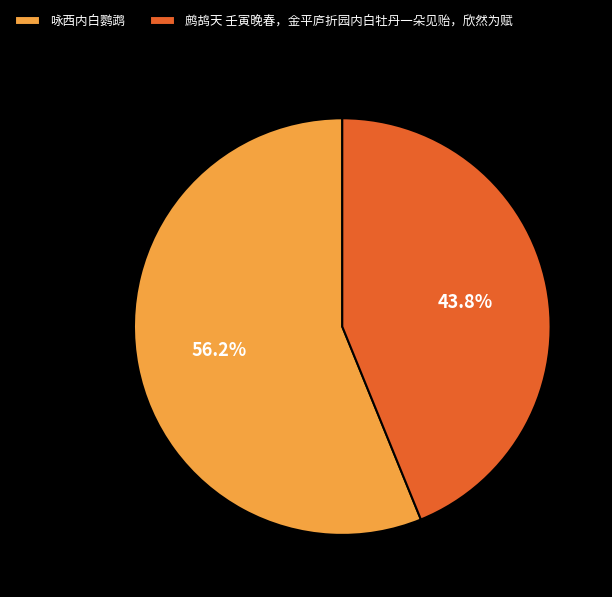

The 鹧鸪天 壬寅晚春，金平庐折园内白牡丹一朵见贻，欣然为赋 slice represents 39% of the pie. True or false?

False